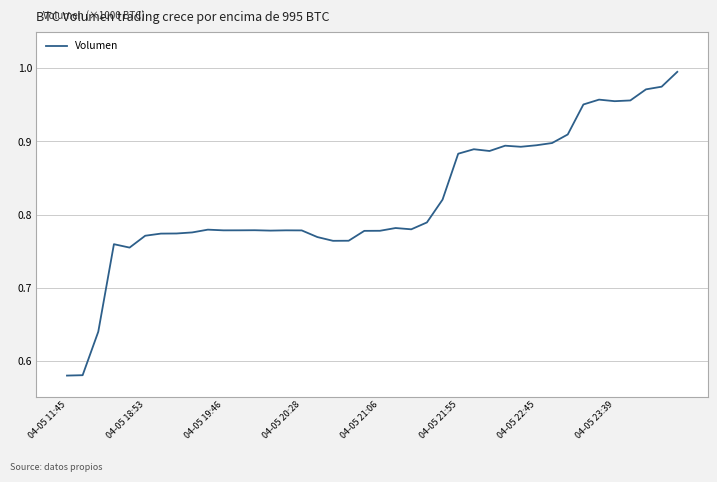

What is the difference between the maximum and minimum values?

0.4